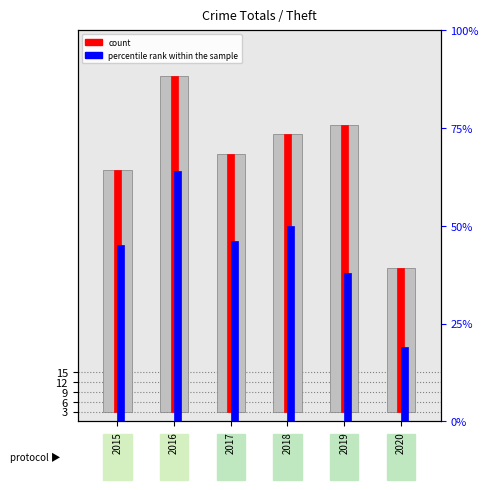

What is the minimum value shown in the chart?

19